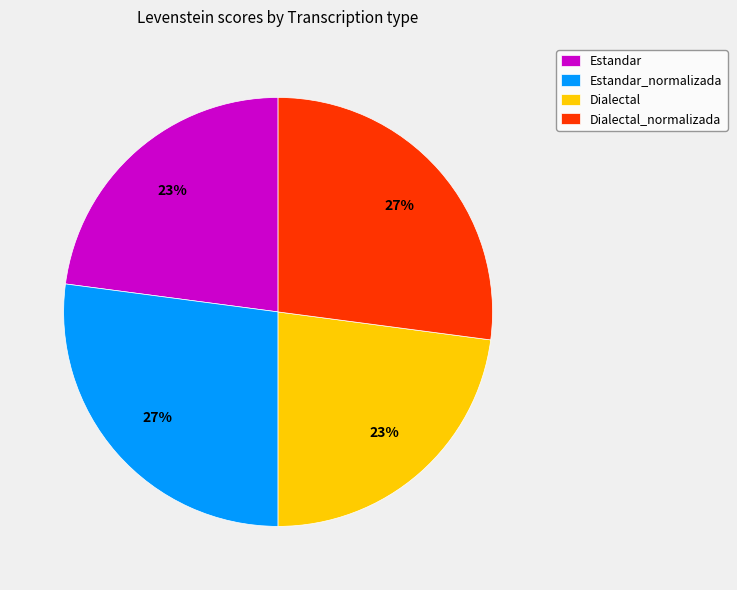

How many slices are in this pie chart?

4